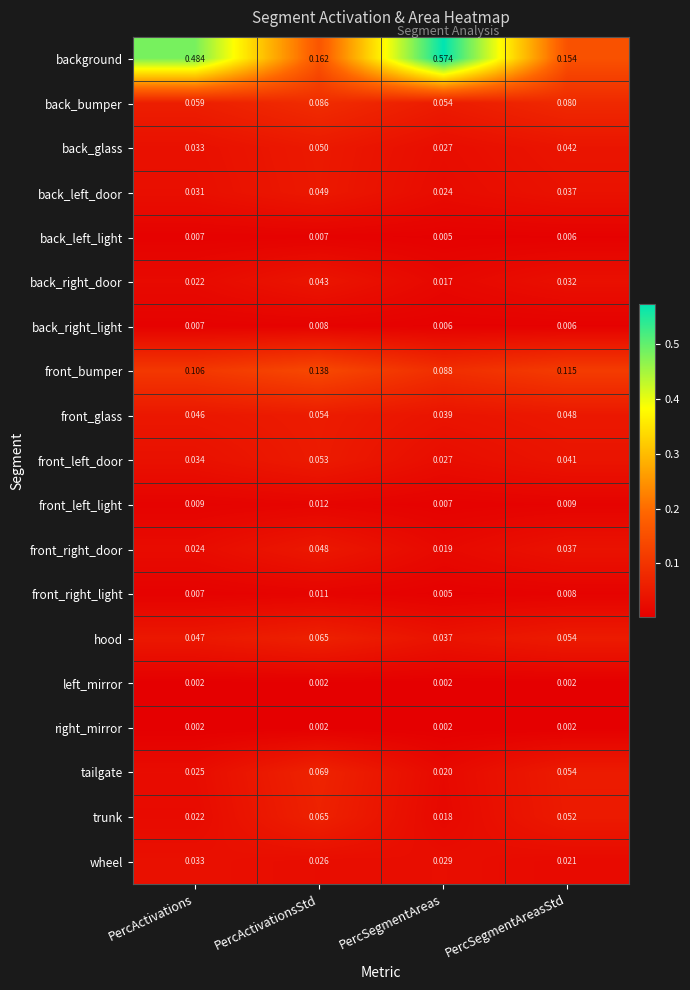

Rank the categories by back_left_door value from highest to lowest.

PercActivationsStd, PercSegmentAreasStd, PercActivations, PercSegmentAreas